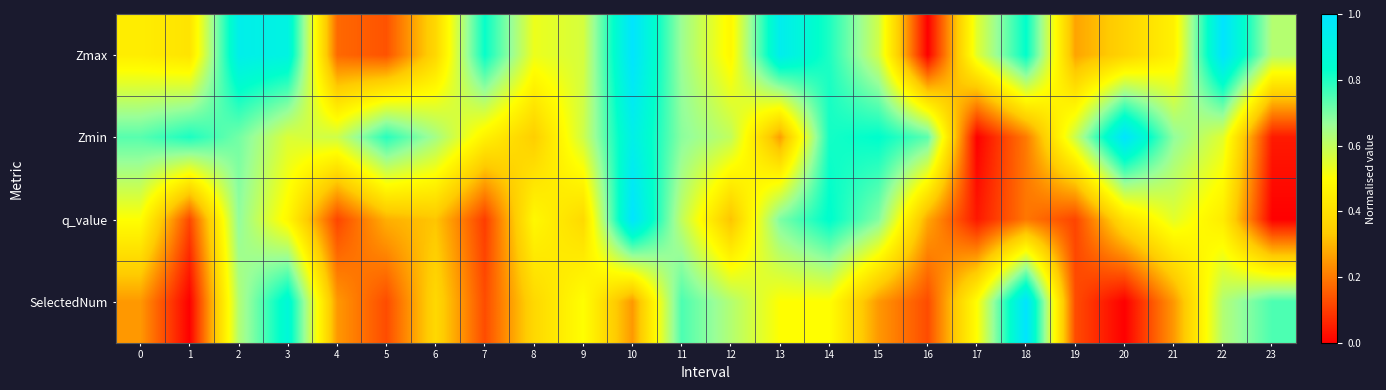

At 10, list the series in order from smallest to largest.

SelectedNum, Zmin, Zmax, q_value